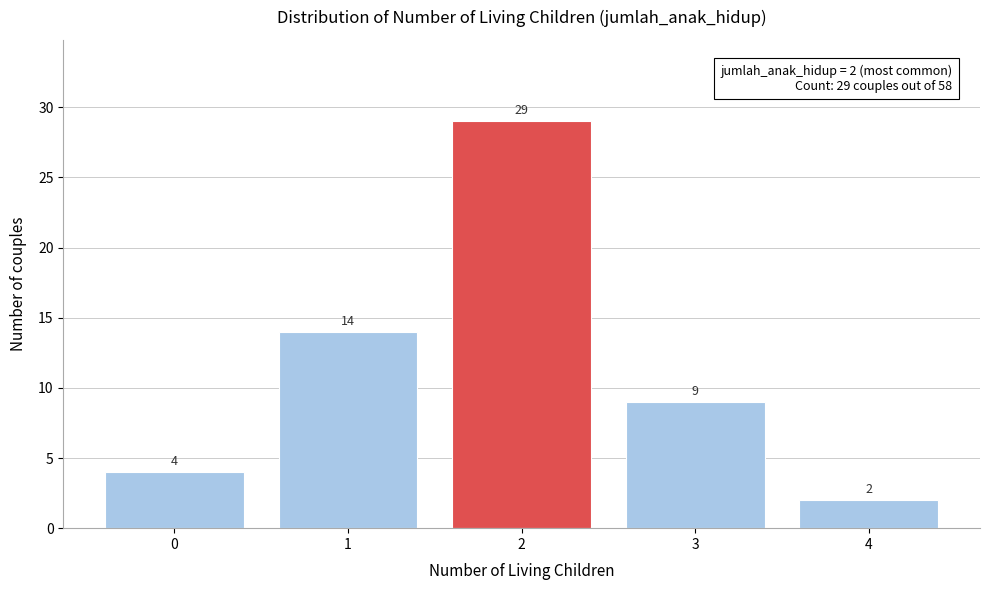

Reading right to left, what are all the values shown in this chart?

2	9	29	14	4